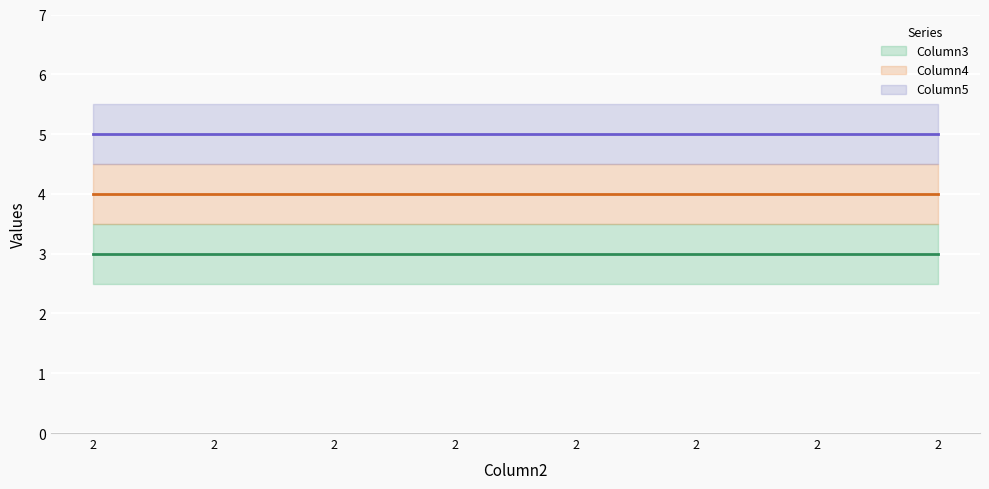

What is the average value of the Column3 series?

3